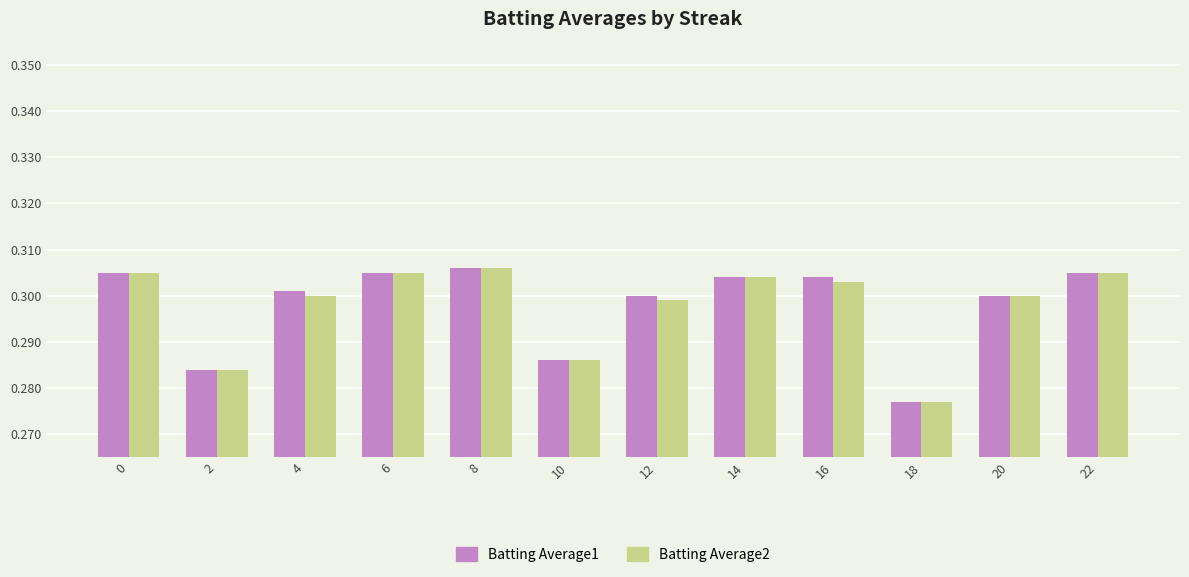

What is the sum of the Batting Average2 values at 12 and 20?

0.6